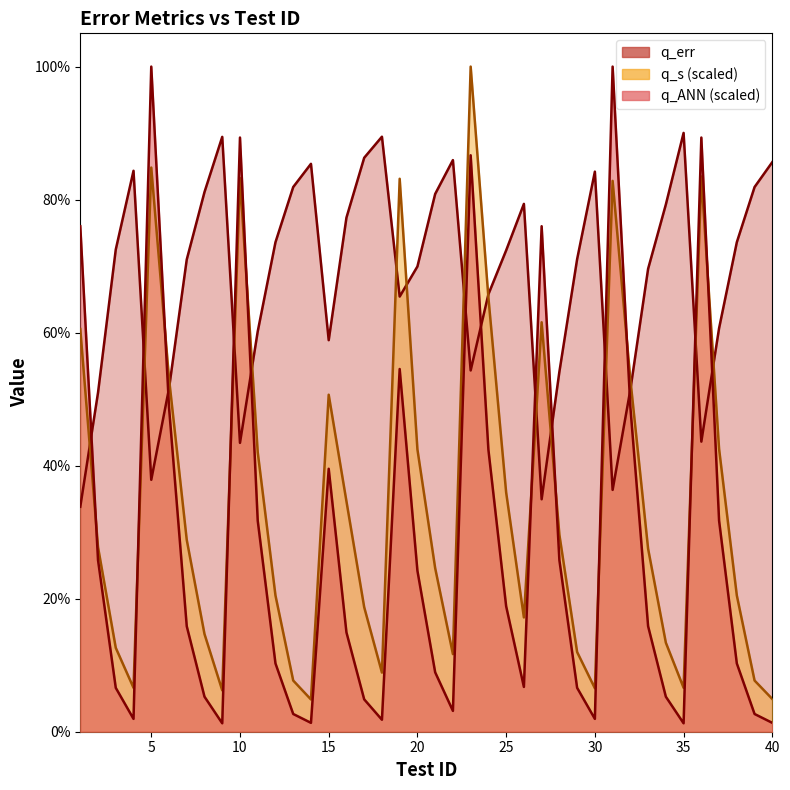

Between 5 and 19, which series saw the biggest shift?

q_ANN